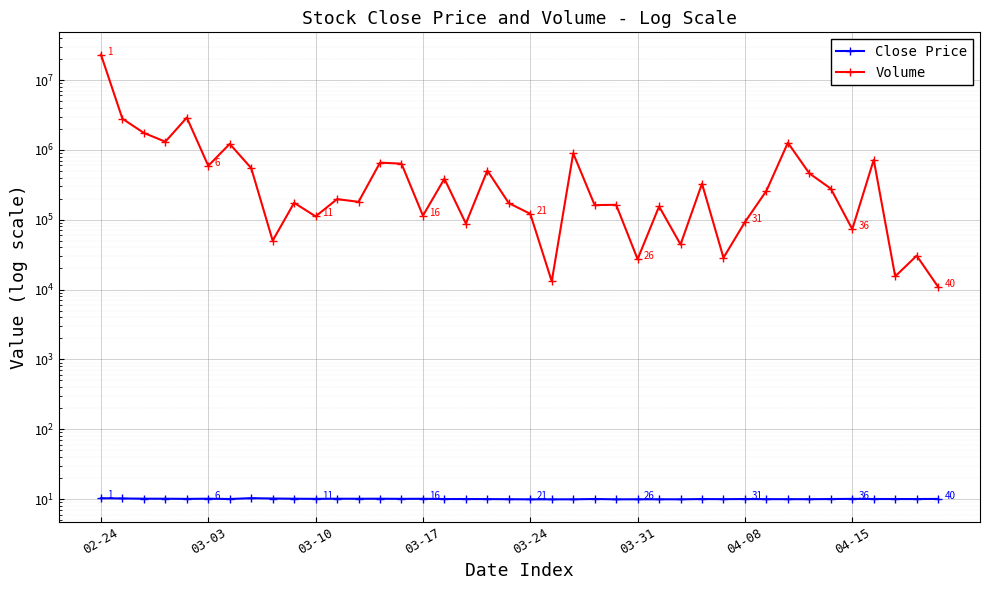

What is the difference between the second highest and minimum values in the Volume series?

2883500.0